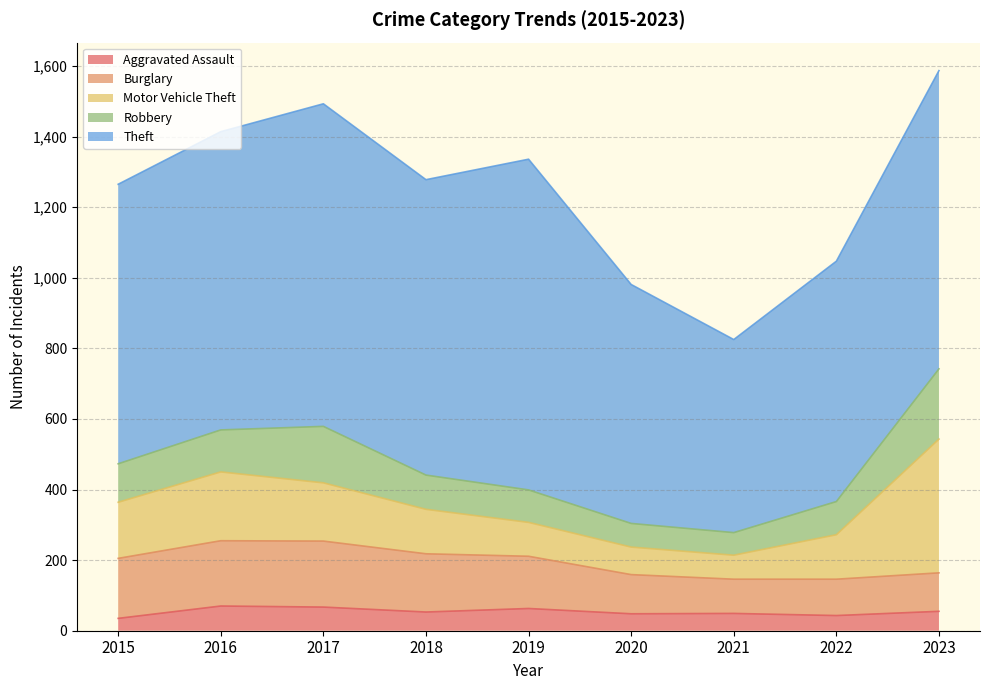

Where does the Motor Vehicle Theft series first go above 126?

2015